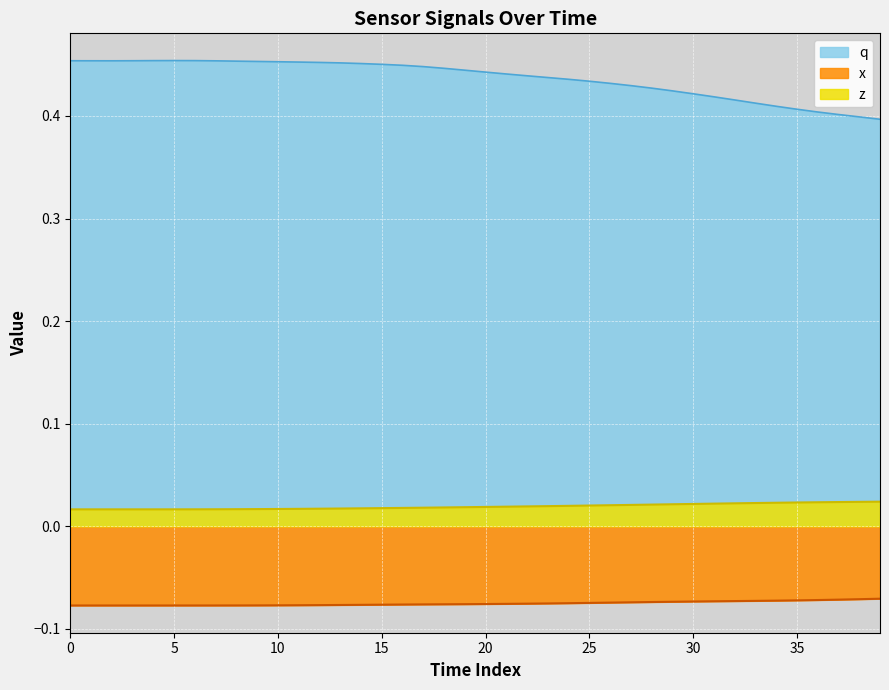

How many interior local valleys does the q series have?

1